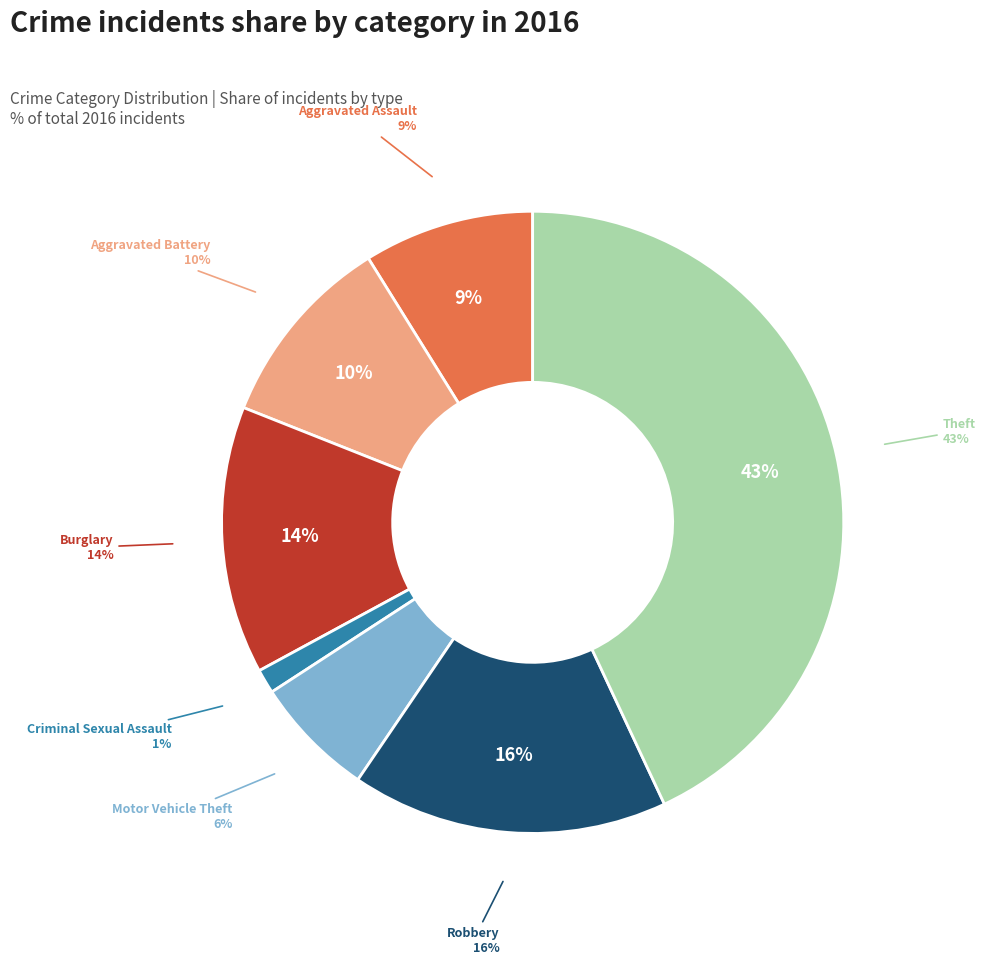

What percentage do Aggravated Assault and Criminal Sexual Assault together represent?

10.1%